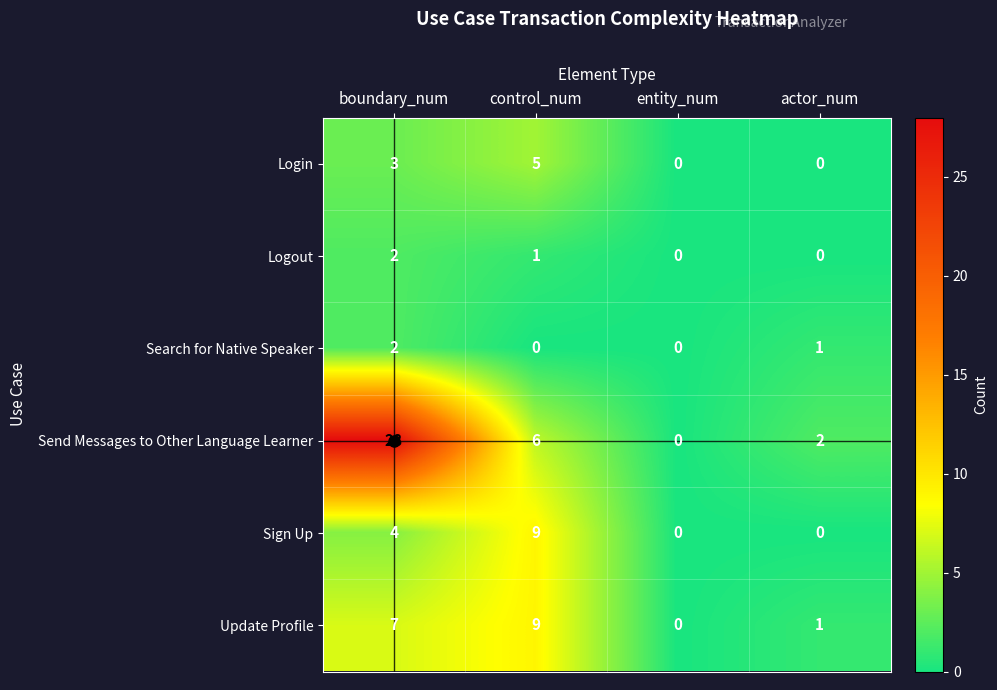

Count the number of categories in the chart.

4